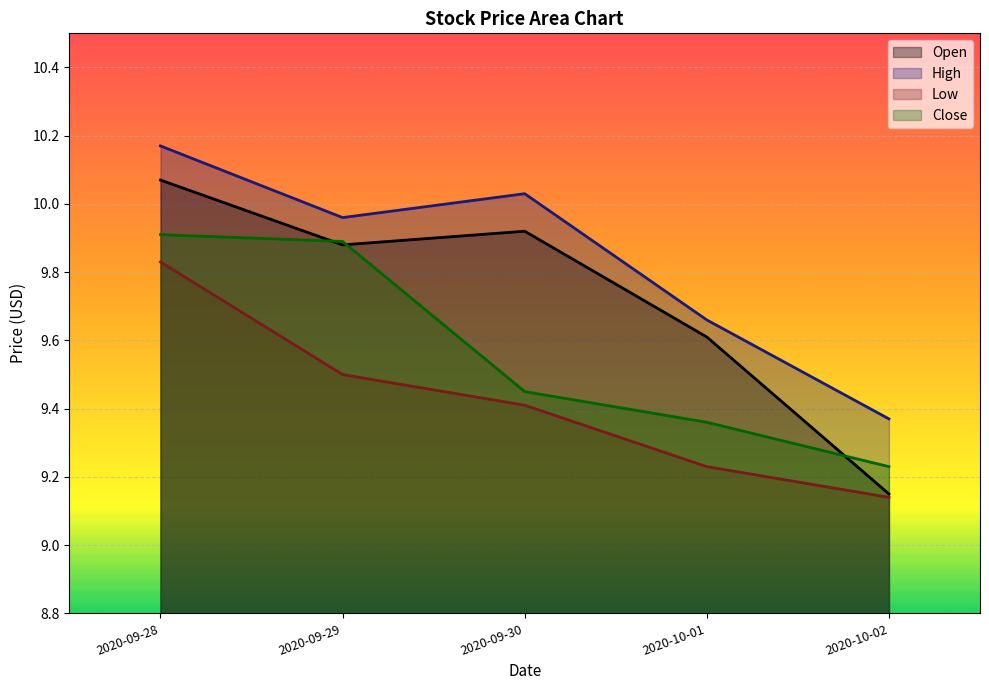

What is the minimum value shown in the chart?

9.1